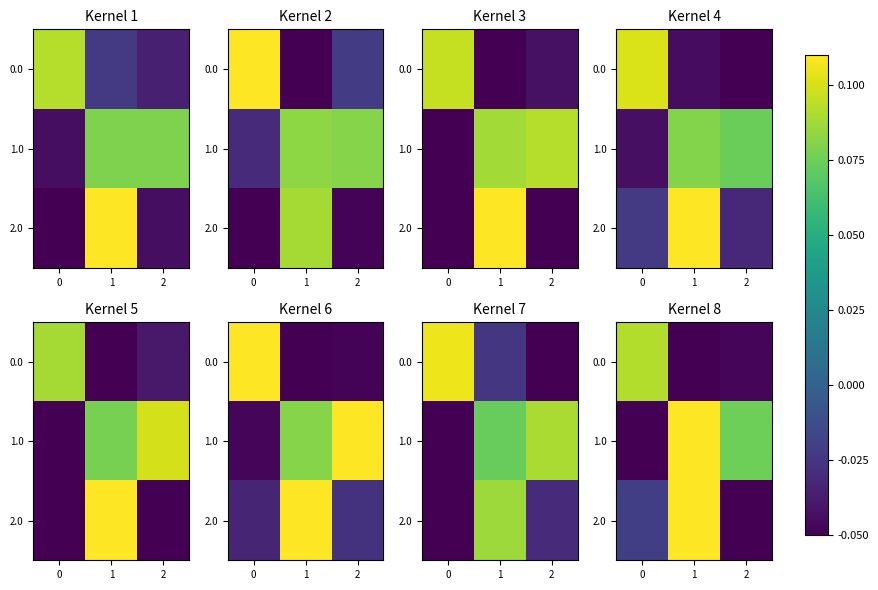

At how many categories does at least one series exceed 0?

3